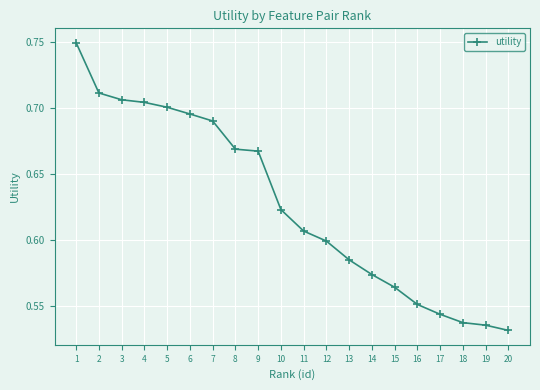

What is the sum of the values at 9 and 4?

1.4